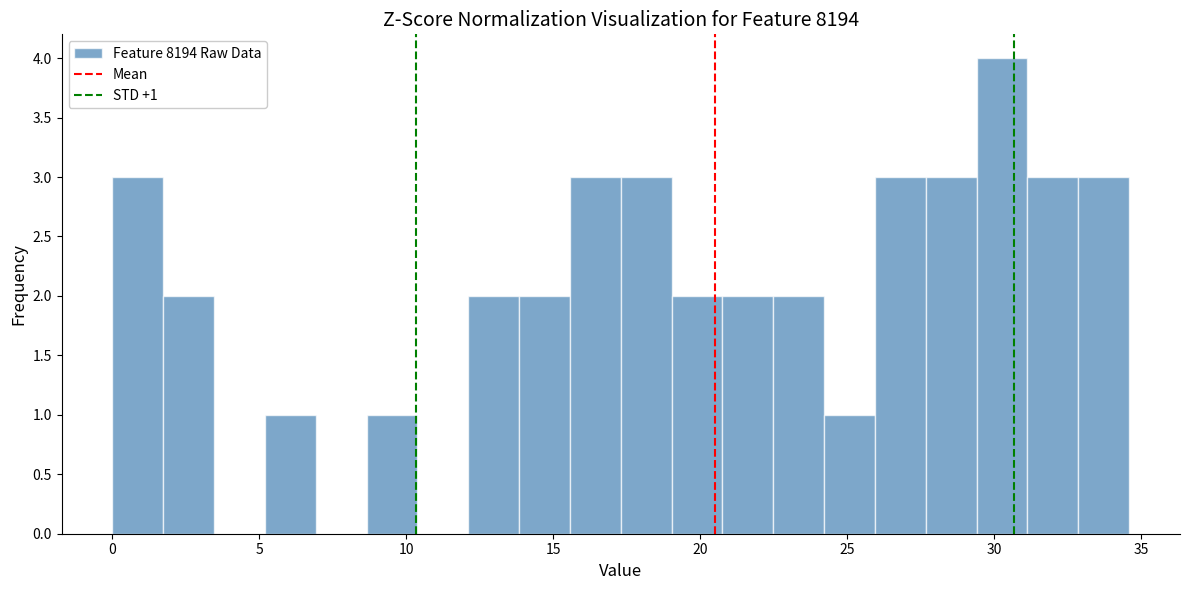

Read against the x-axis, roughly where is the centre of the tallest bar?

30.5